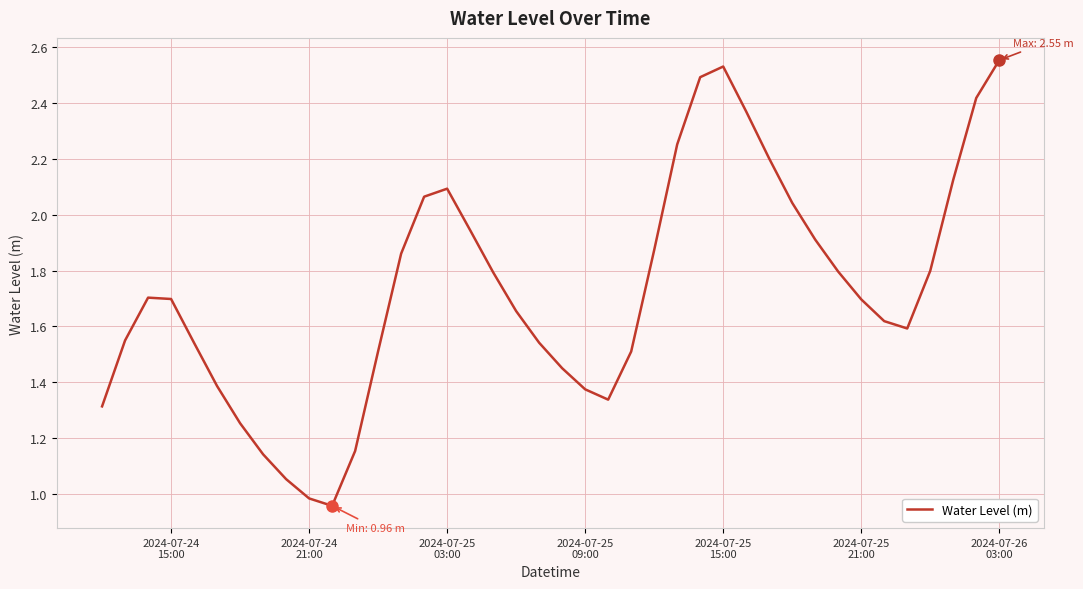

True or false: the data has more than 1 interior local peaks.

True